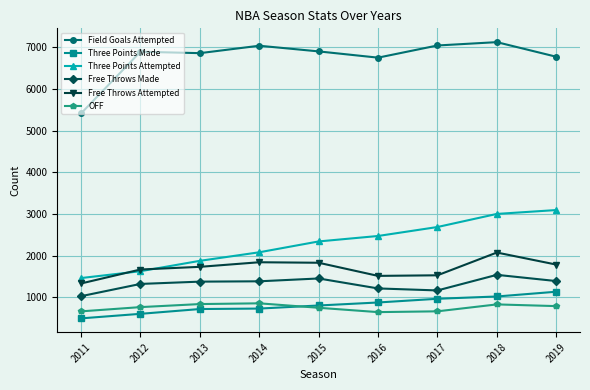

True or false: Free Throws Made and Three Points Made cross at least once.

False